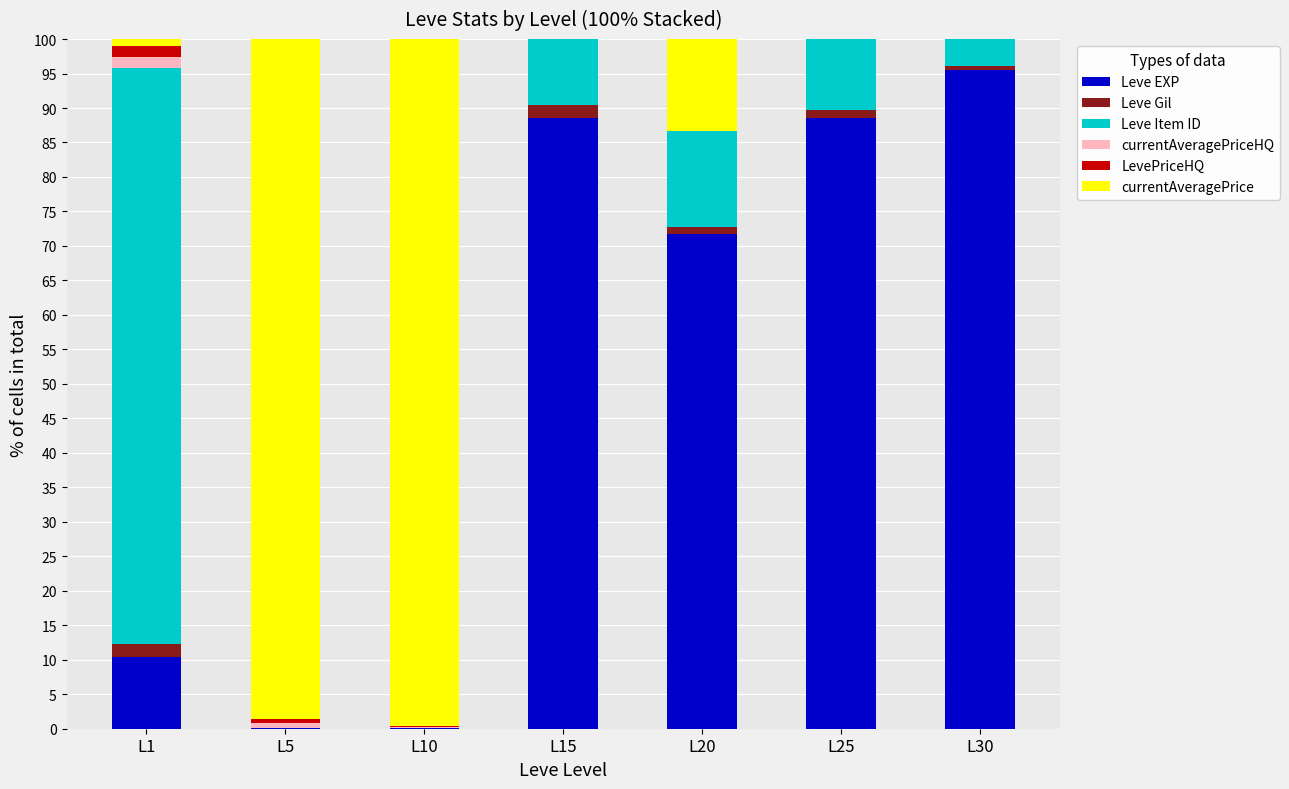

What is the maximum value for Leve EXP?

95.5